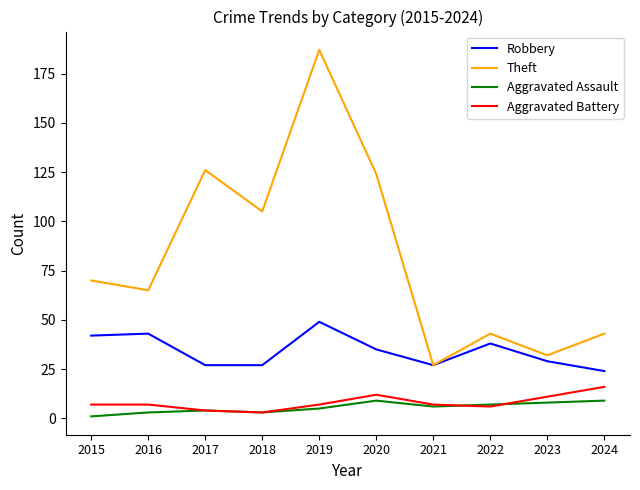

Is this an area chart (filled region under the line)?

No